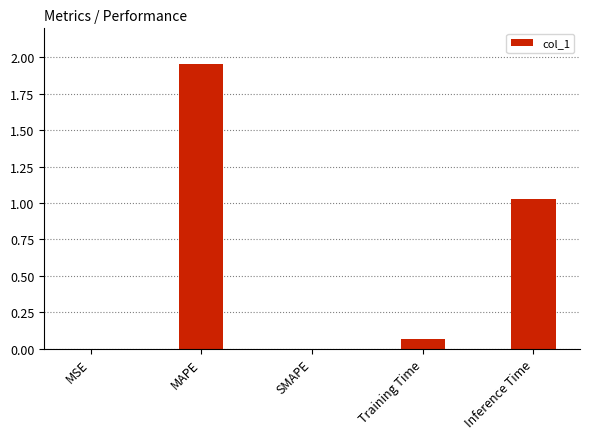

What is the change in value from SMAPE to Training Time?

+0.1